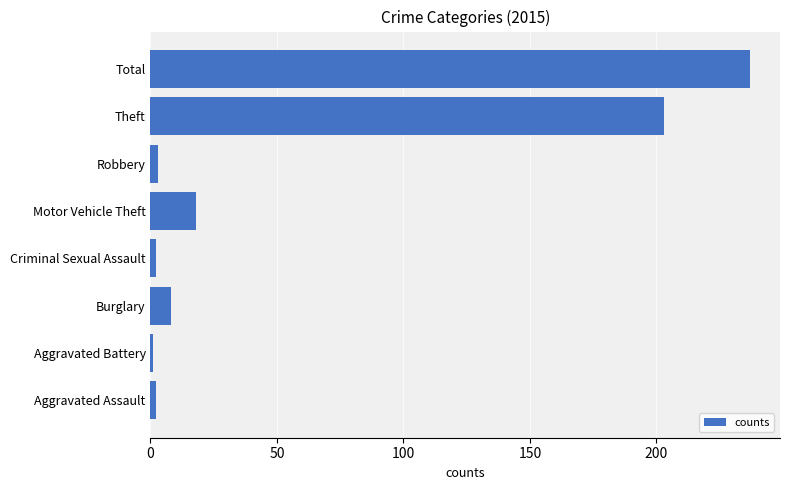

Reading bottom to top, what are all the values shown in this chart?

Aggravated Assault=2	Aggravated Battery=1	Burglary=8	Criminal Sexual Assault=2	Motor Vehicle Theft=18	Robbery=3	Theft=203	Total=237